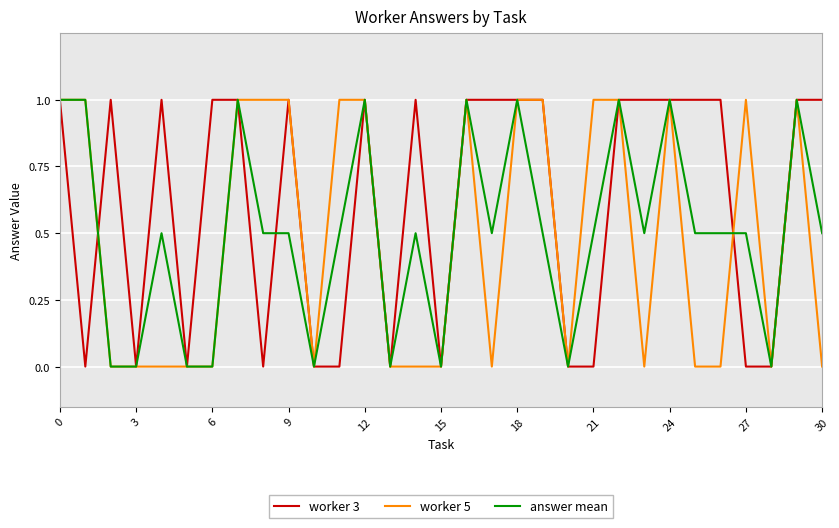

What is the highest value of the answer mean series?

1.0